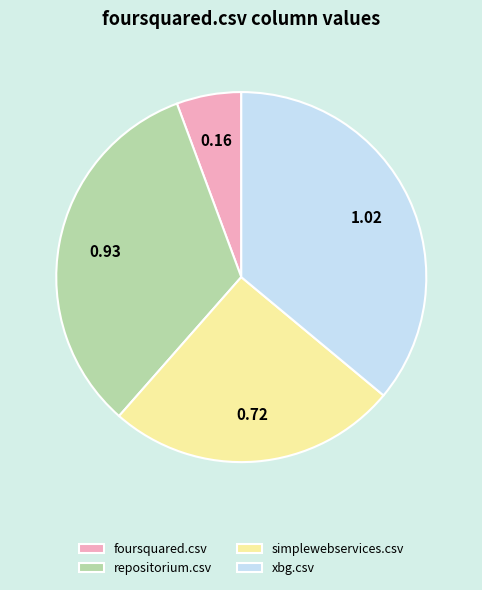

Count the number of slices in the pie.

4